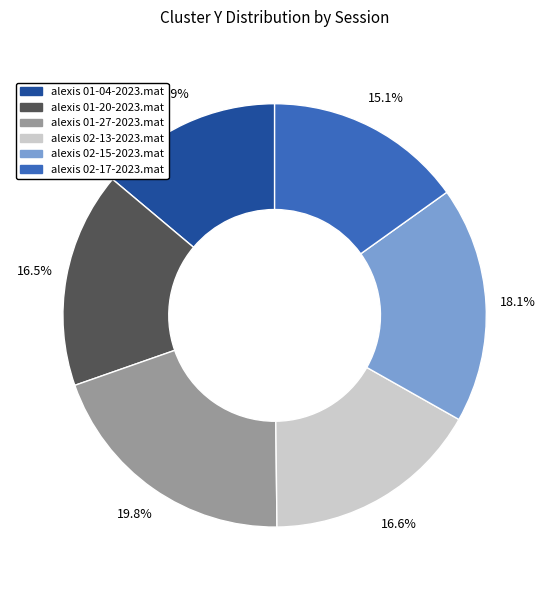

The alexis 02-15-2023.mat slice represents 6% of the pie. True or false?

False